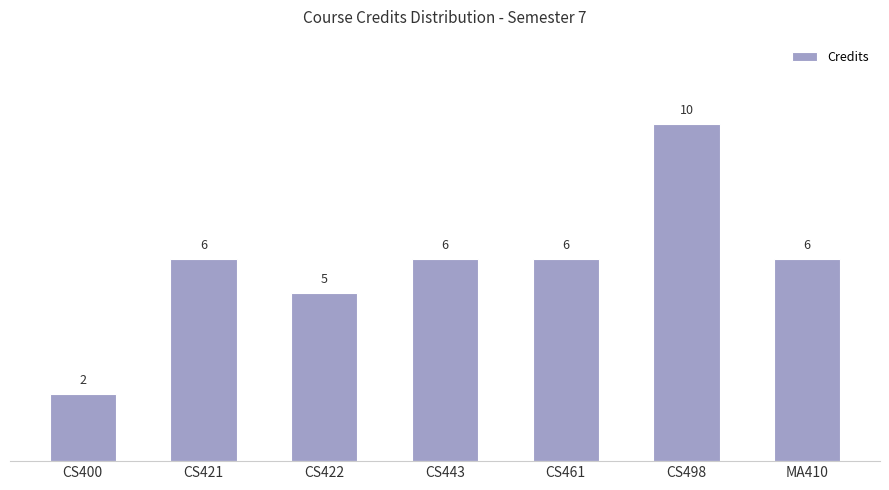

What is the average value?

6